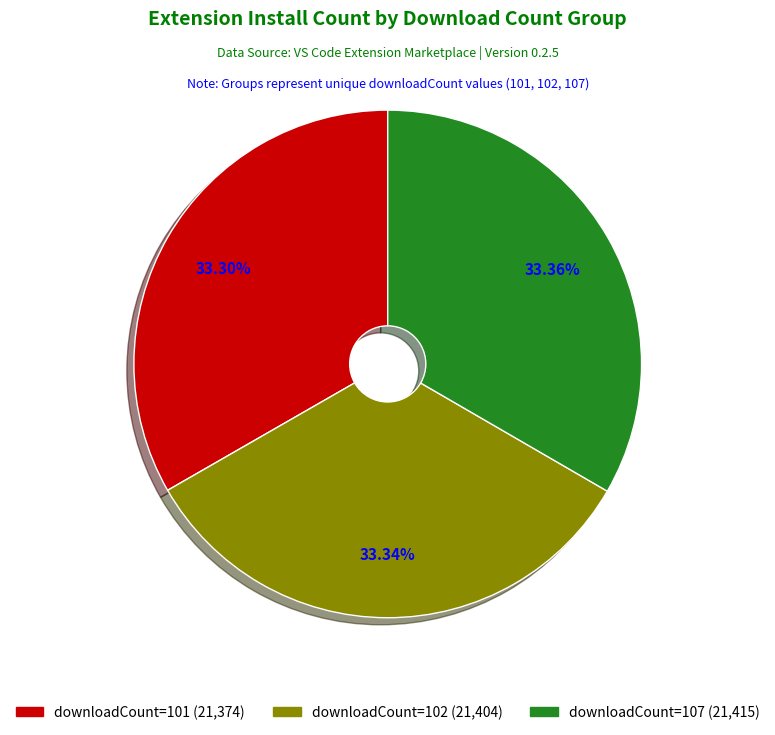

How many segments does this pie chart have?

3